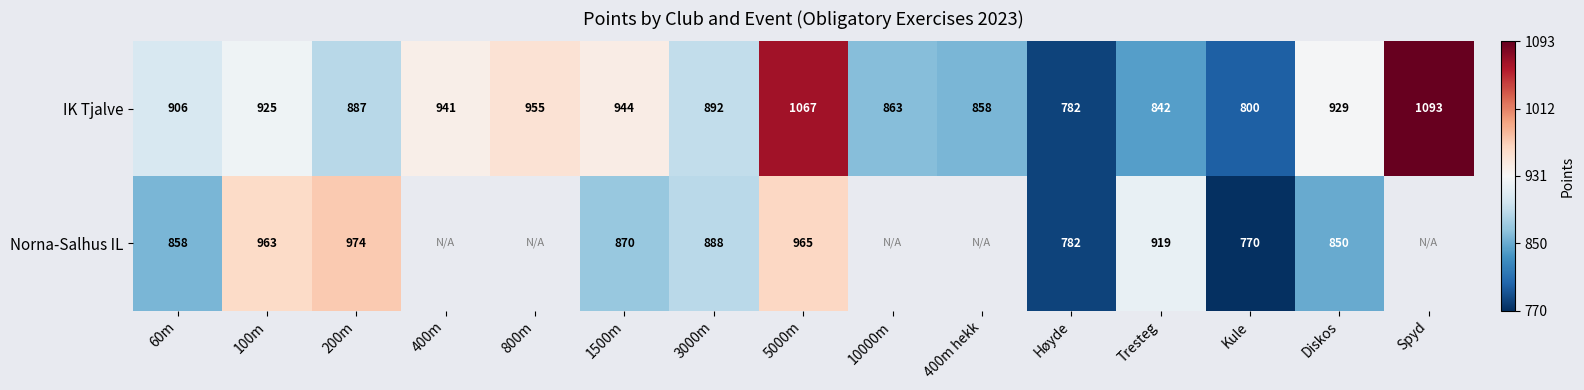

What is the maximum value shown in the chart?

1093.0